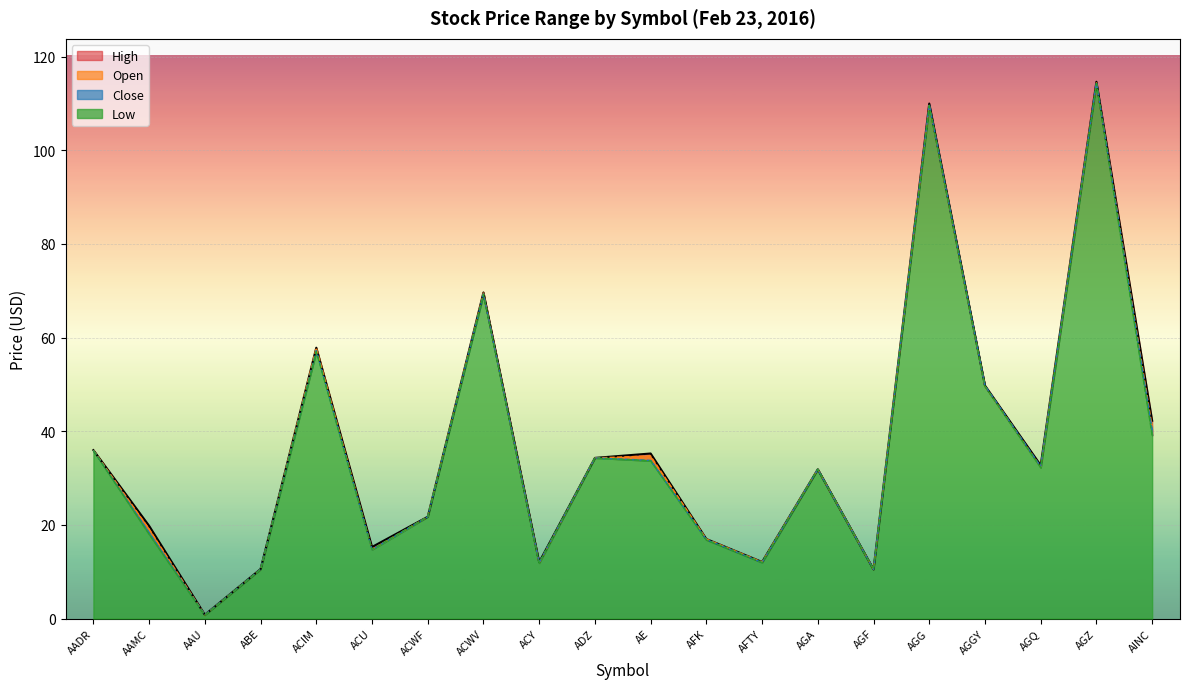

True or false: High has a value of 49.8 at AGGY.

True